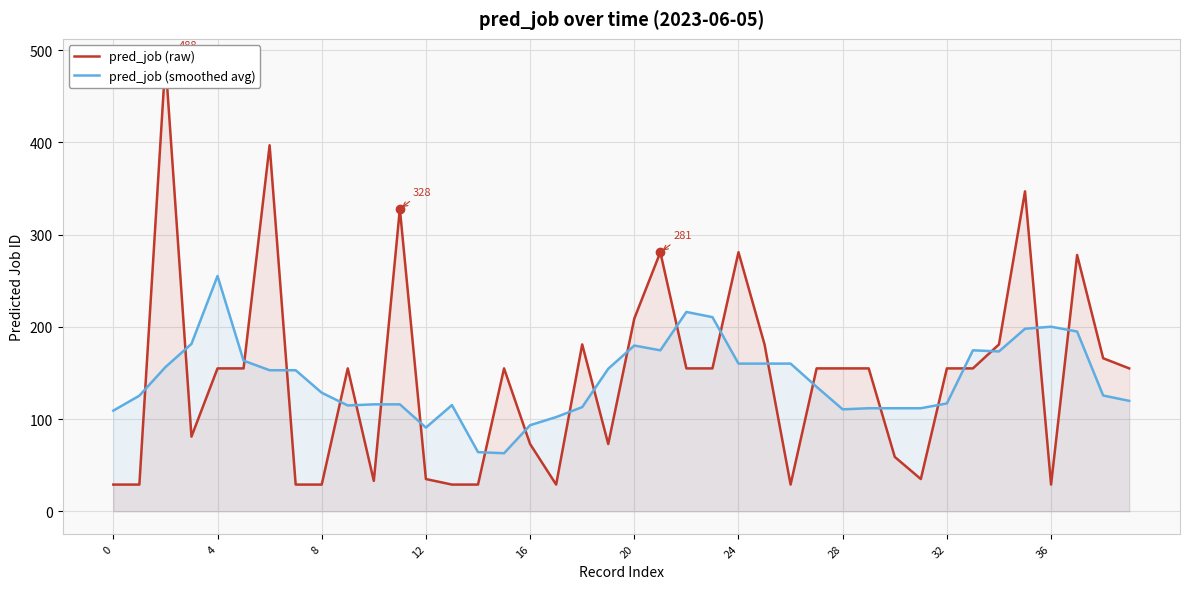

Reading right to left, what are all the values shown in this chart?

pred_job (raw): 155.0	166.0	278.0	29.0	347.0	181.0	155.0	155.0	35.0	59.0	155.0	155.0	155.0	29.0	181.0	281.0	155.0	155.0	281.0	209.0	73.0	181.0	29.0	73.0	155.0	29.0	29.0	35.0	328.0	33.0	155.0	29.0	29.0	397.0	155.0	155.0	81.0	488.0	29.0	29.0
pred_job (smoothed avg): 119.8	125.6	195.0	200.2	198.0	173.4	174.6	117.0	111.8	111.8	111.8	110.6	135.0	160.2	160.2	160.2	210.6	216.2	174.6	179.8	154.6	113.0	102.2	93.4	63.0	64.2	115.2	90.8	116.0	116.0	114.8	128.6	153.0	153.0	163.4	255.2	181.6	156.4	125.4	109.2